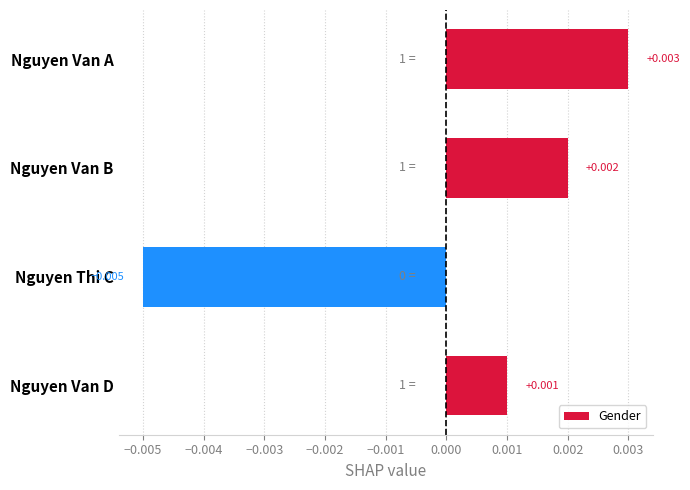

Between Nguyen Van B and Nguyen Van D, which is larger?

Nguyen Van B